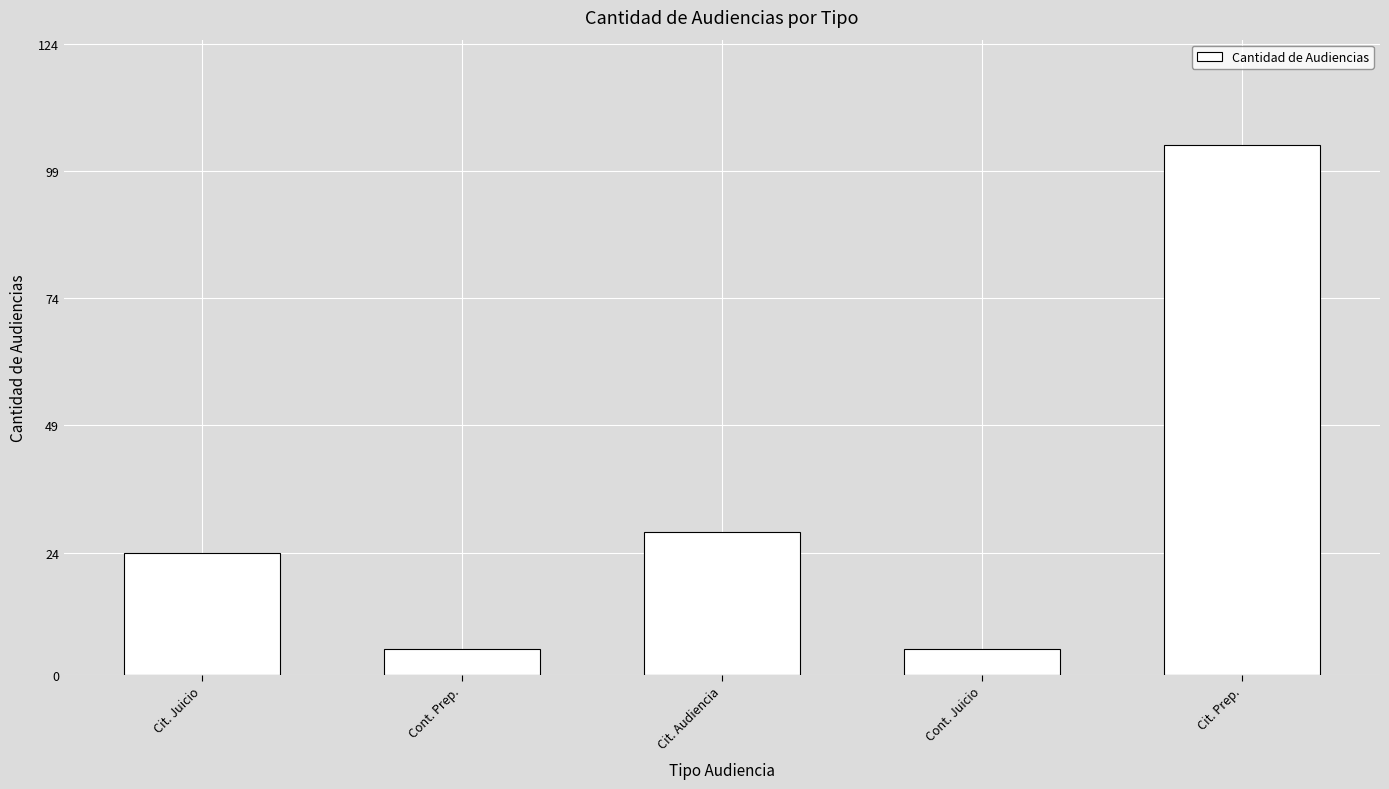

What is the sum of all values?

166